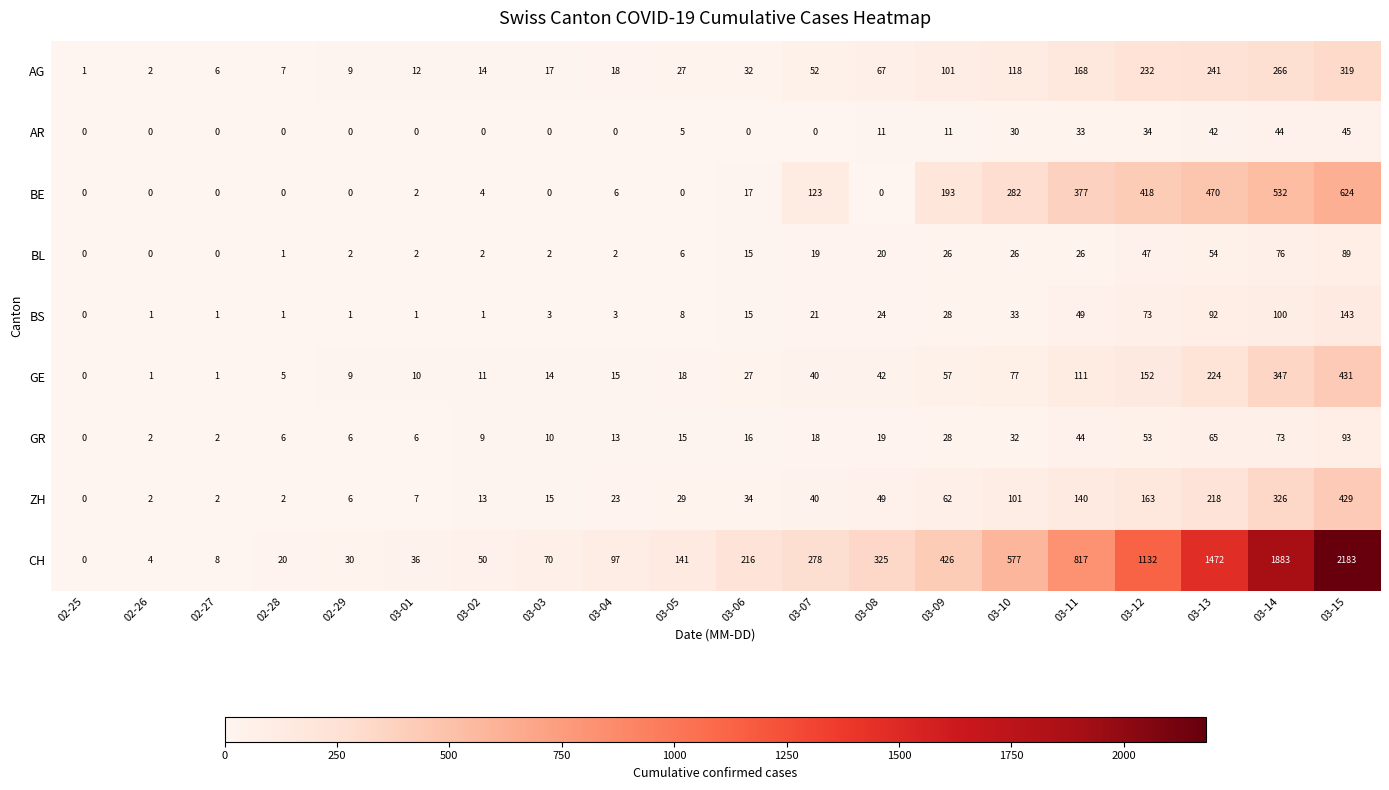

Rank the series at 03-15 from highest to lowest value.

CH, BE, GE, ZH, AG, BS, GR, BL, AR